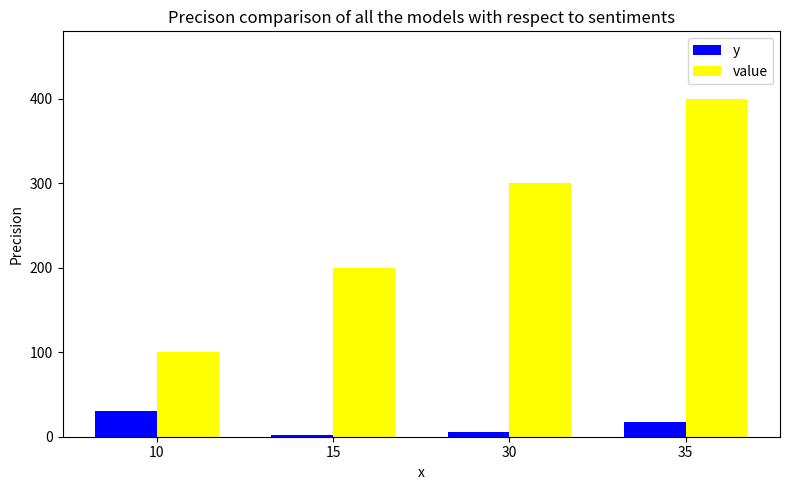

What is the difference between the maximum and second lowest values in the y series?

25